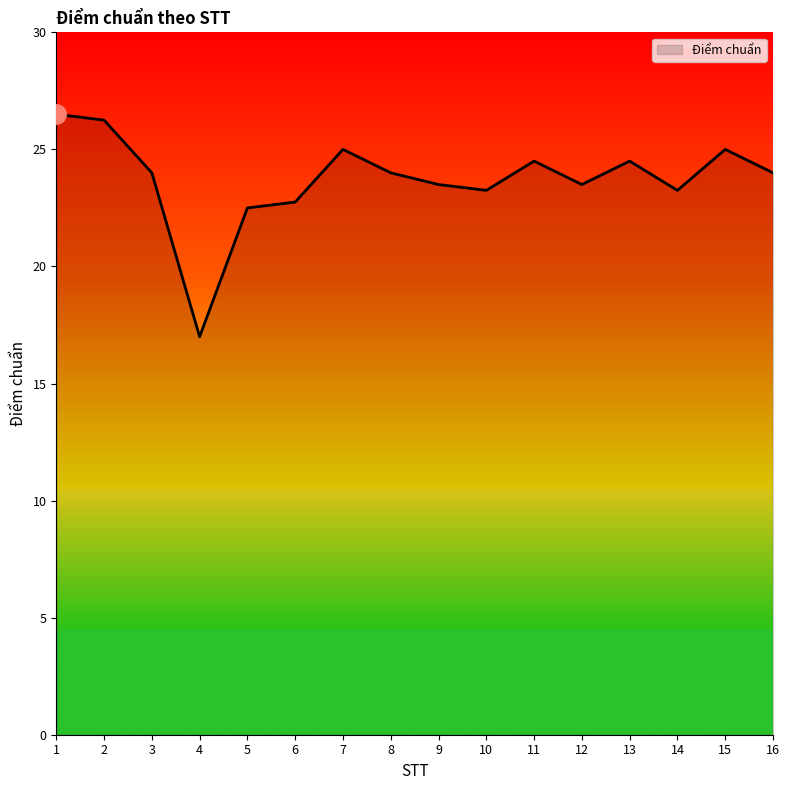

Between 16 and 6, which is larger?

16